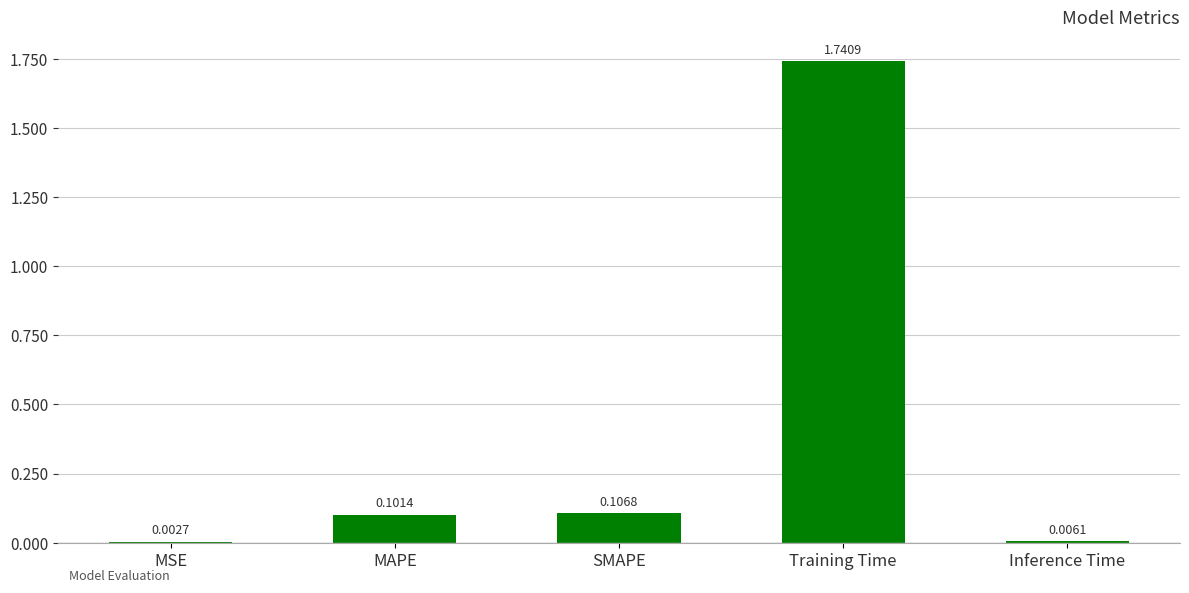

Which has a higher value, MSE or Inference Time?

Inference Time